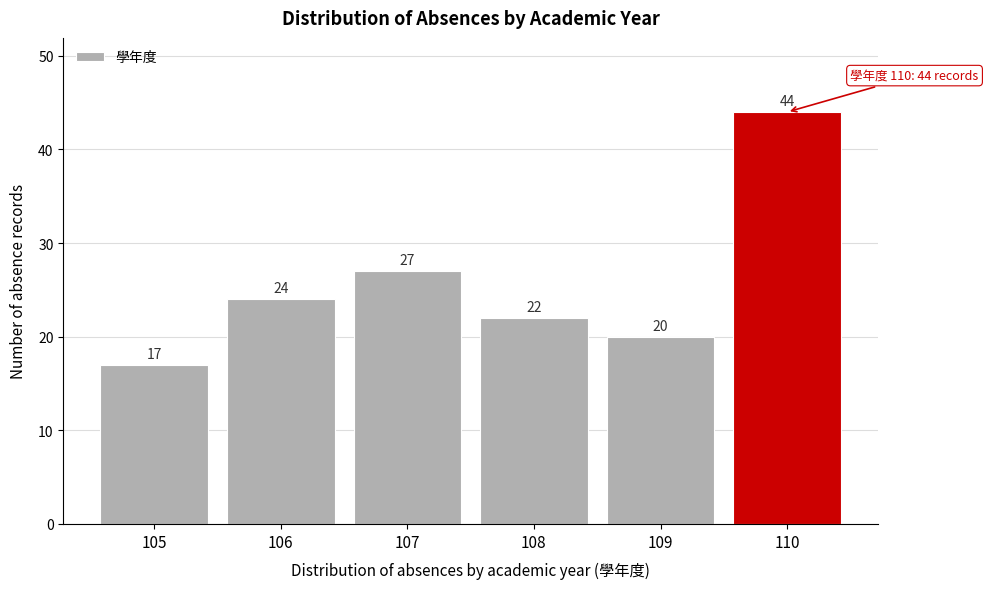

Reading left to right, what are all the values shown in this chart?

105=17	106=24	107=27	108=22	109=20	110=44